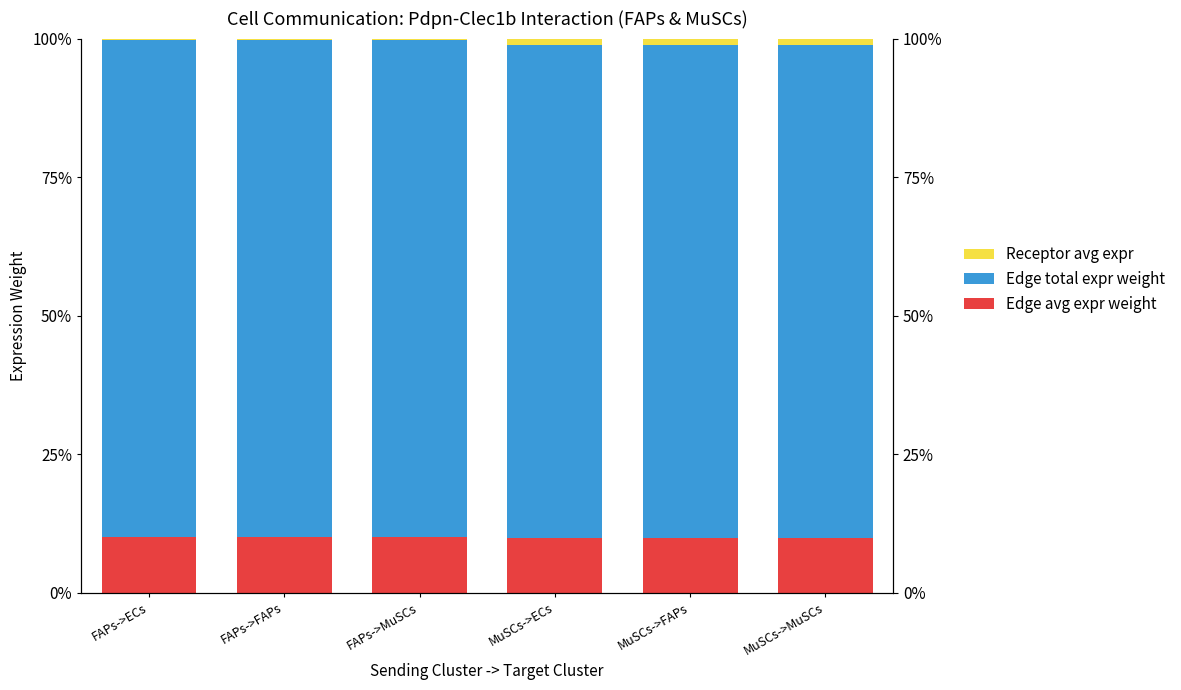

What is the sum of all Receptor avg expr values?

4.0